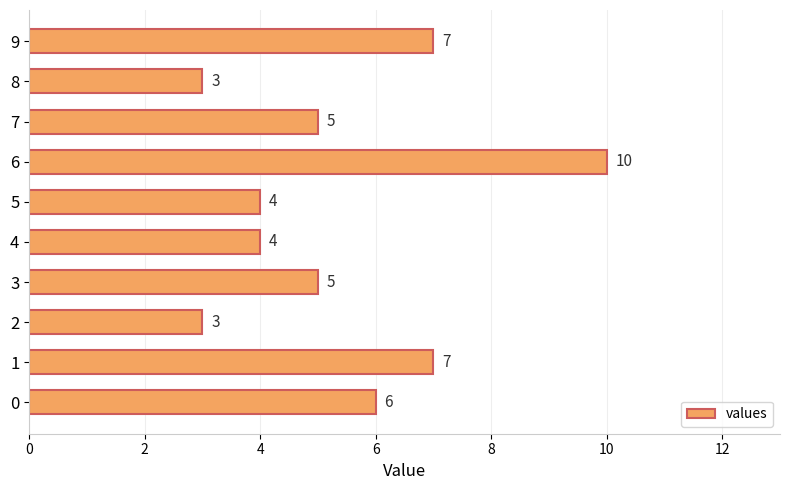

Does the chart contain any negative values?

No